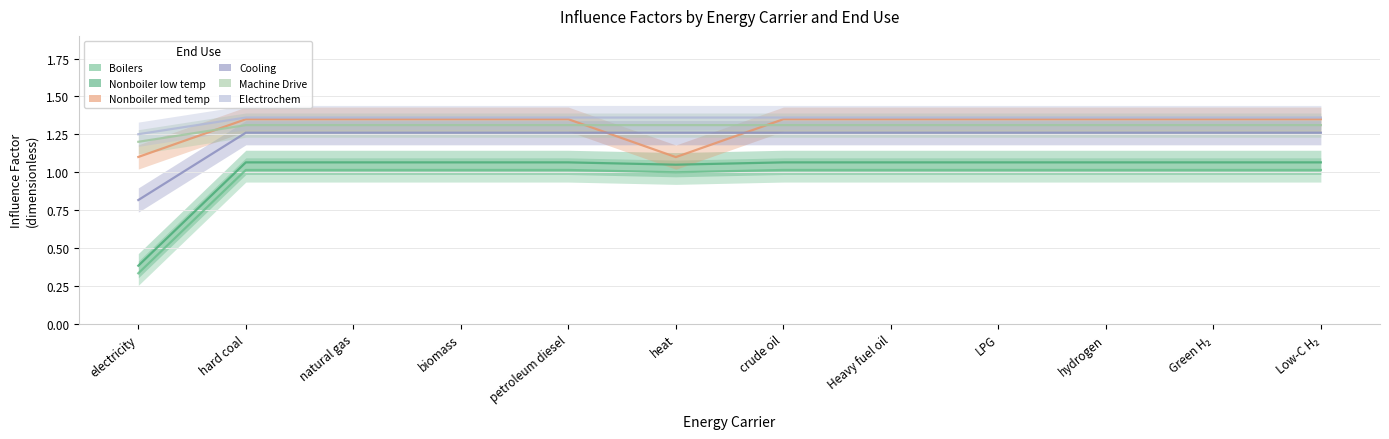

Is the value of Electrochem at petroleum diesel greater than the value of Boilers at Green H₂?

Yes